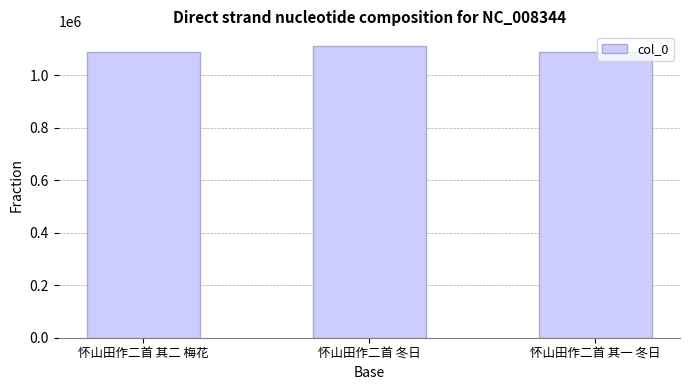

What is the change in value from 怀山田作二首 其二 梅花 to 怀山田作二首 冬日?

+23439